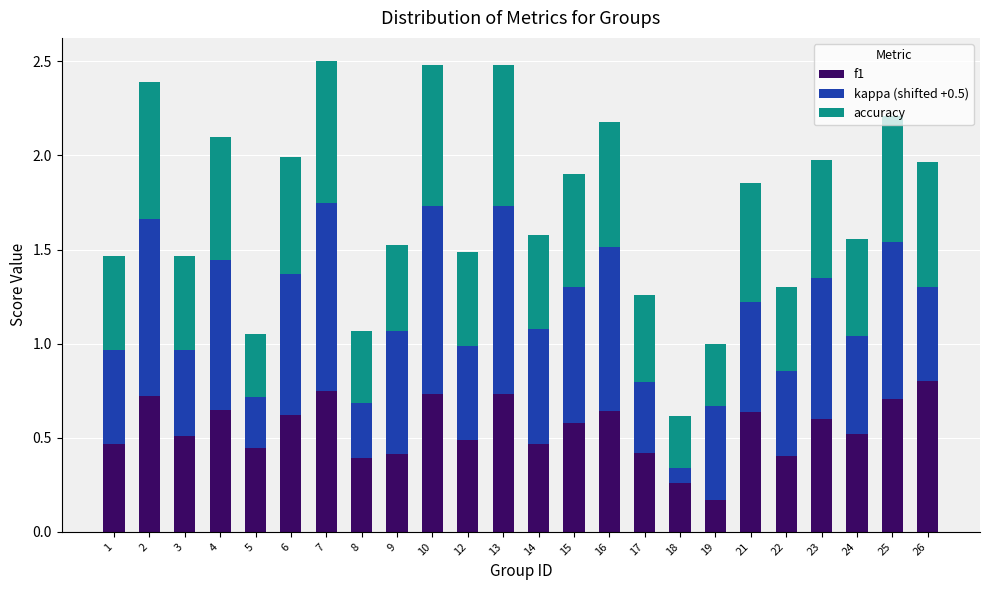

Is it true that f1 equals 0.6 at 6?

True